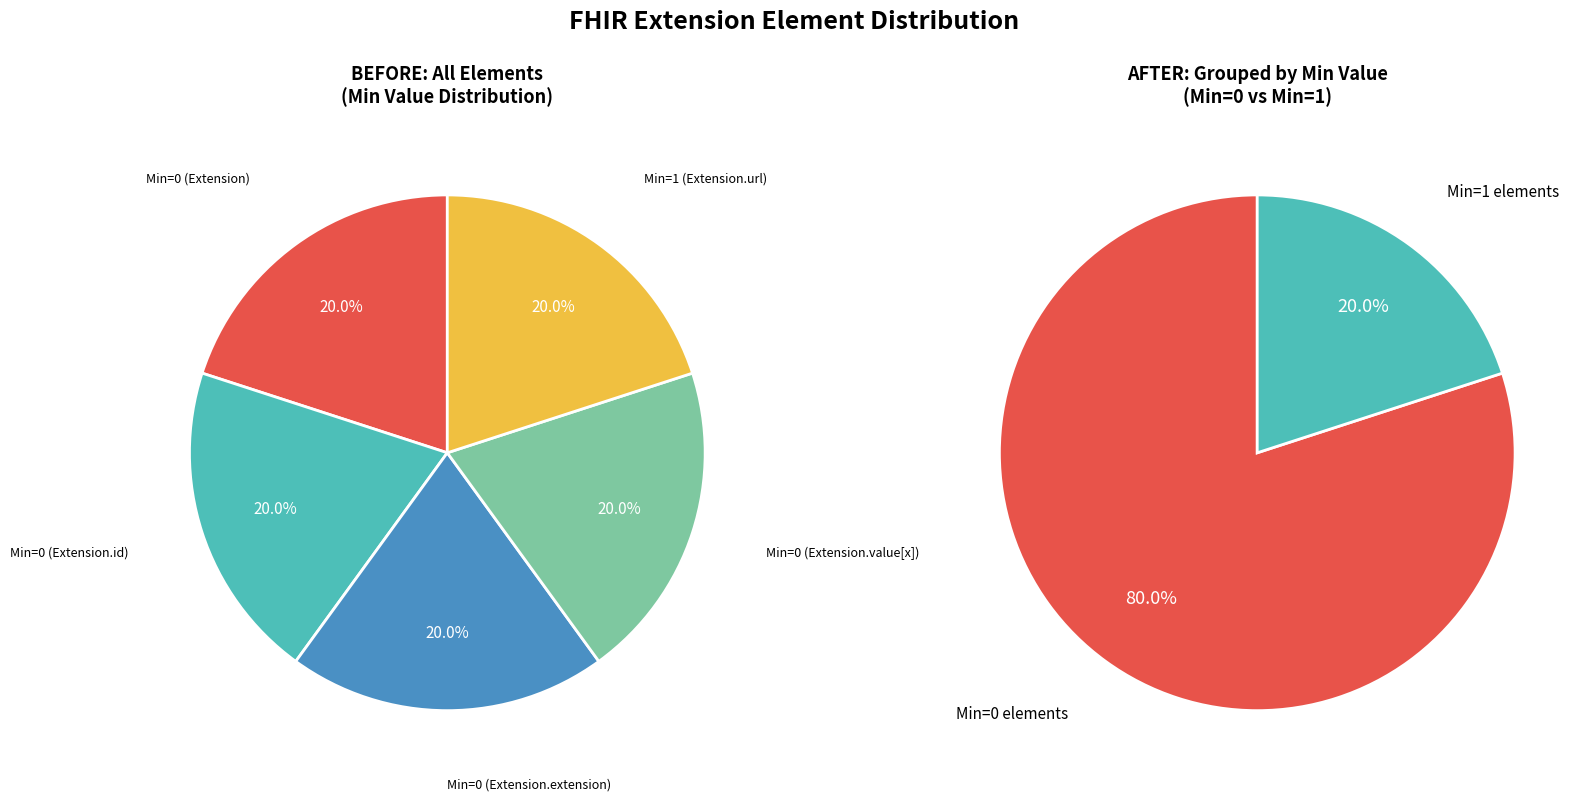

Rank the categories by value from highest to lowest.

Extension.url, Extension, Extension.id, Extension.extension, Extension.value[x]